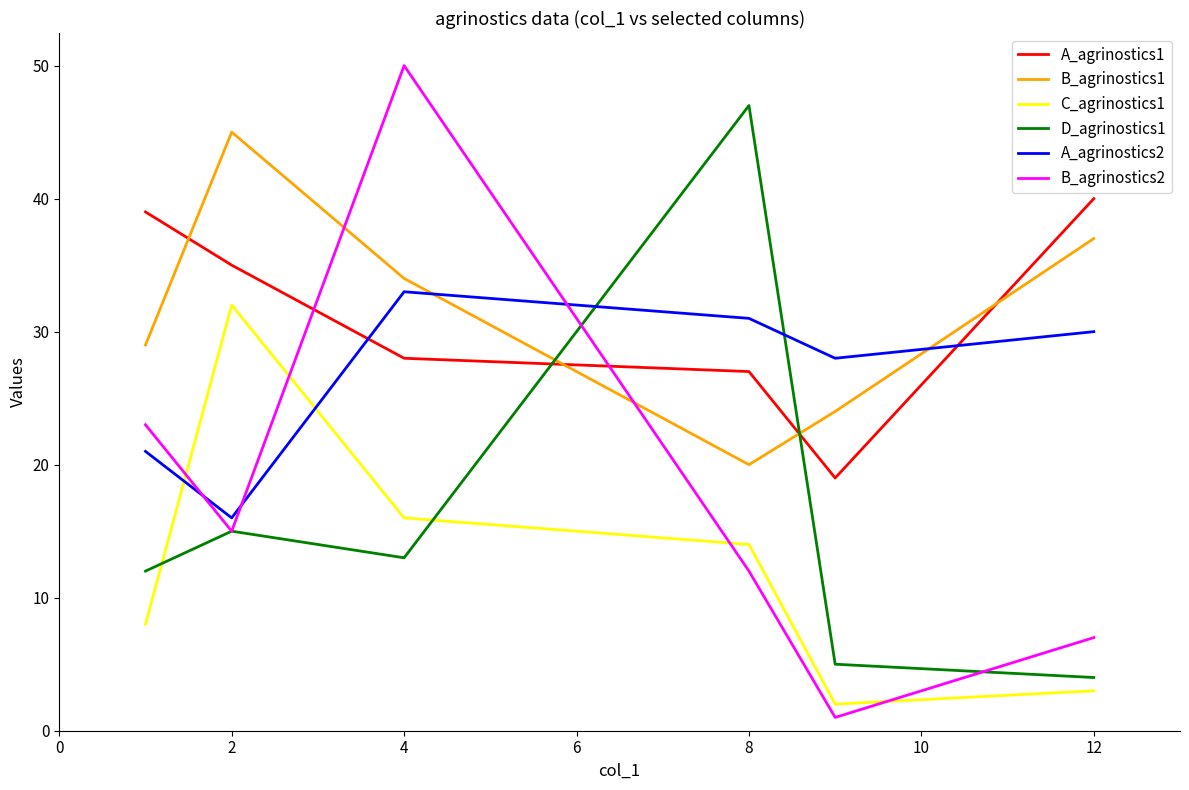

True or false: B_agrinostics1 and B_agrinostics2 cross at least once.

True